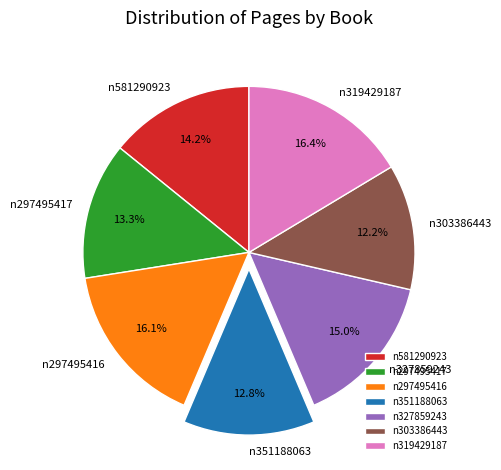

Is n303386443 the majority of the pie?

No